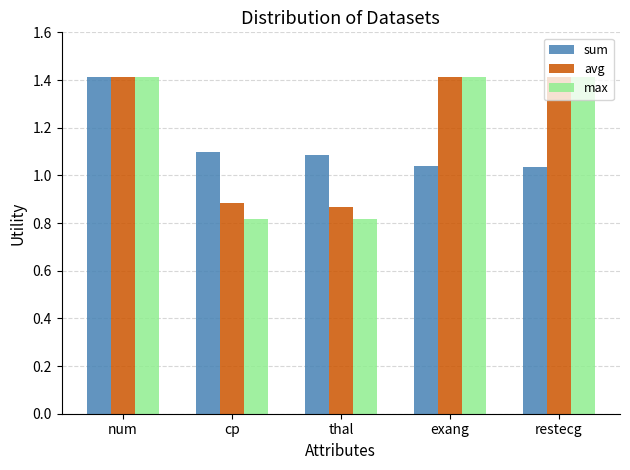

Rank the series by their average value, from highest to lowest.

avg, max, sum